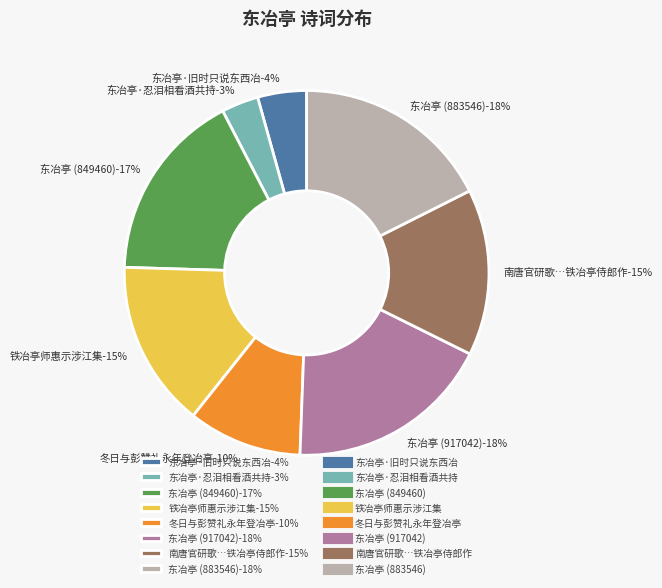

To the nearest percent, what is the difference between the 冬日与彭赞礼永年登冶亭 and 东冶亭·旧时只说东西冶 slice percentages?

6%